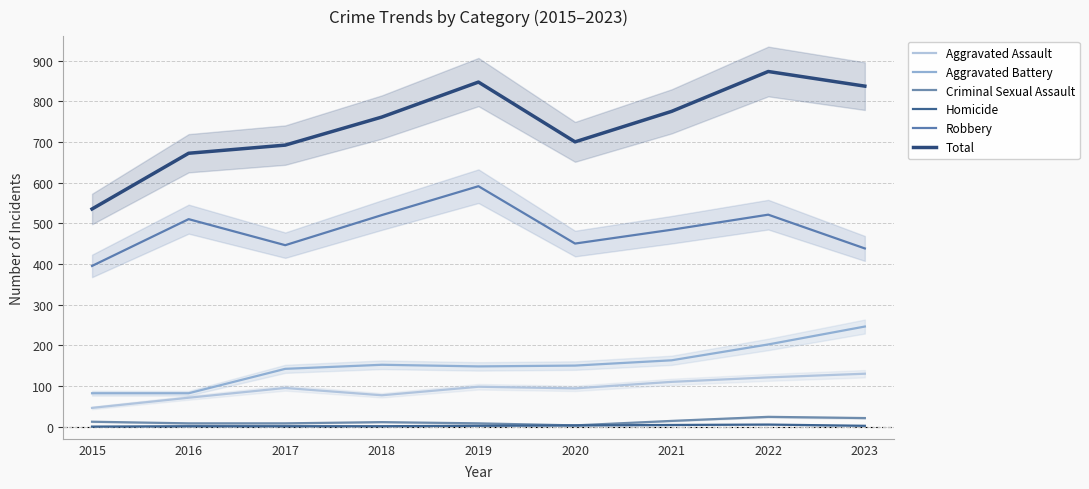

Between 2018 and 2021, which is larger?

2021